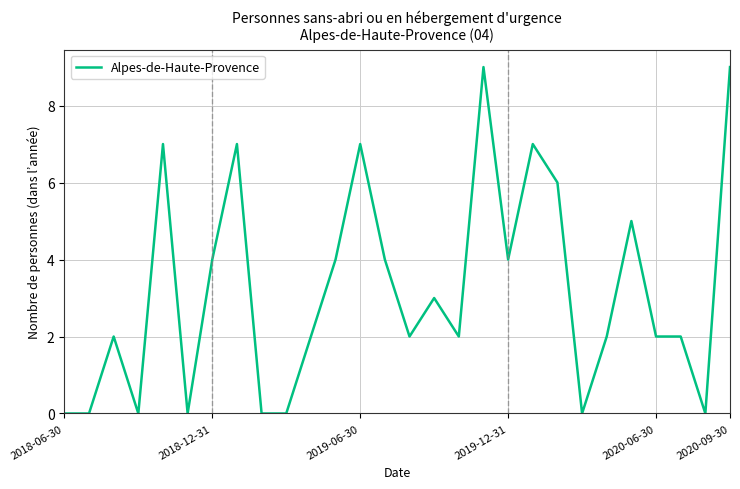

What is the difference between the maximum and minimum values?

9